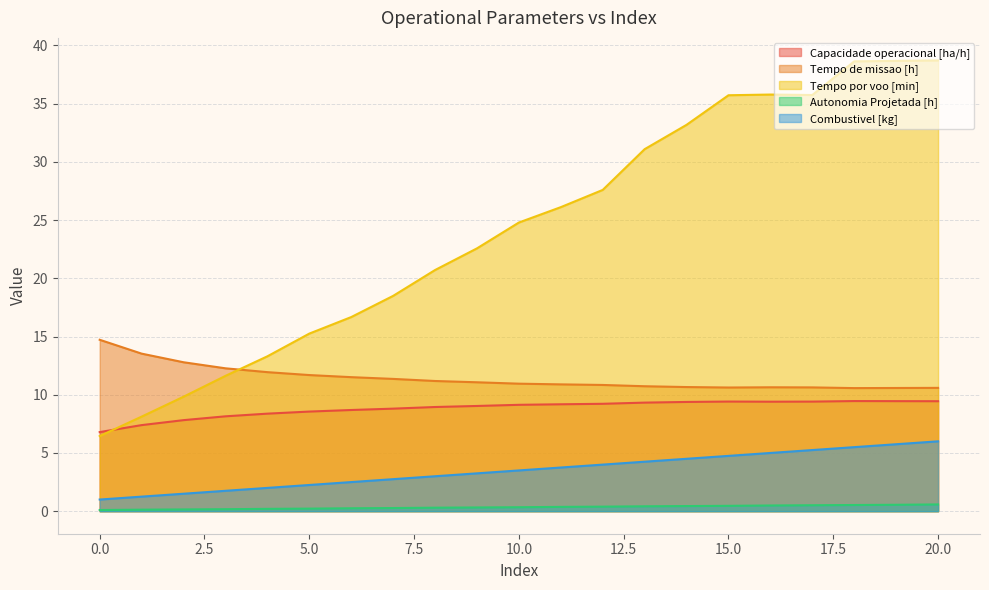

True or false: Autonomia Projetada [h] and Combustivel [kg] cross at least once.

False